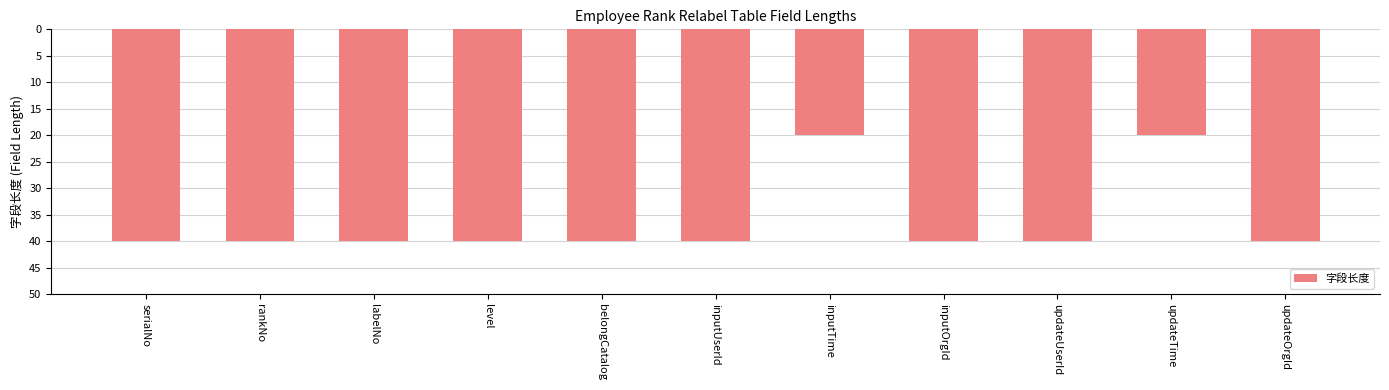

Does the chart contain any negative values?

Yes